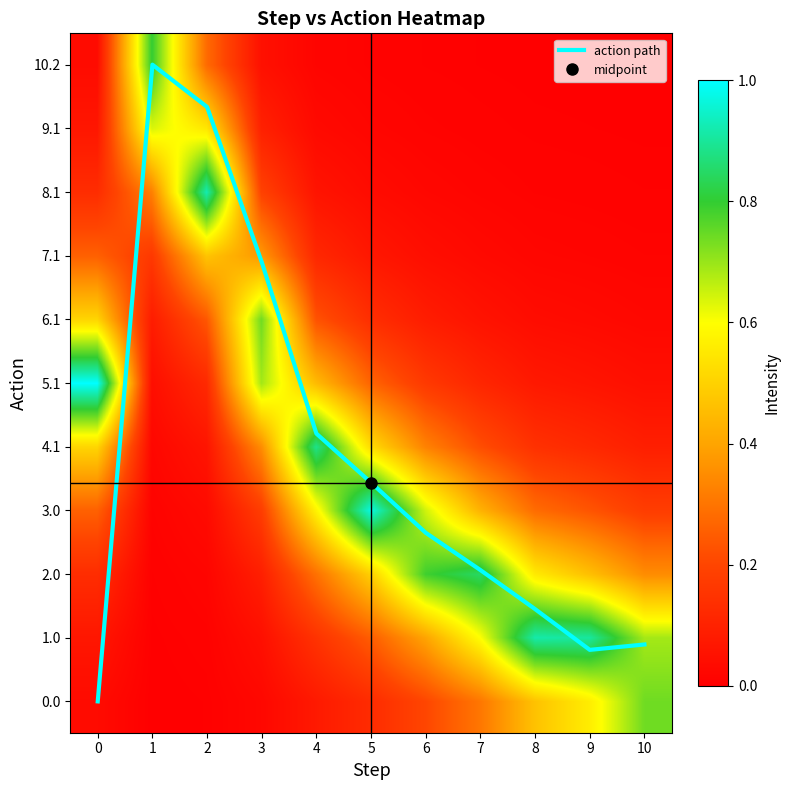

Where is action path nearest to the value 5?

4